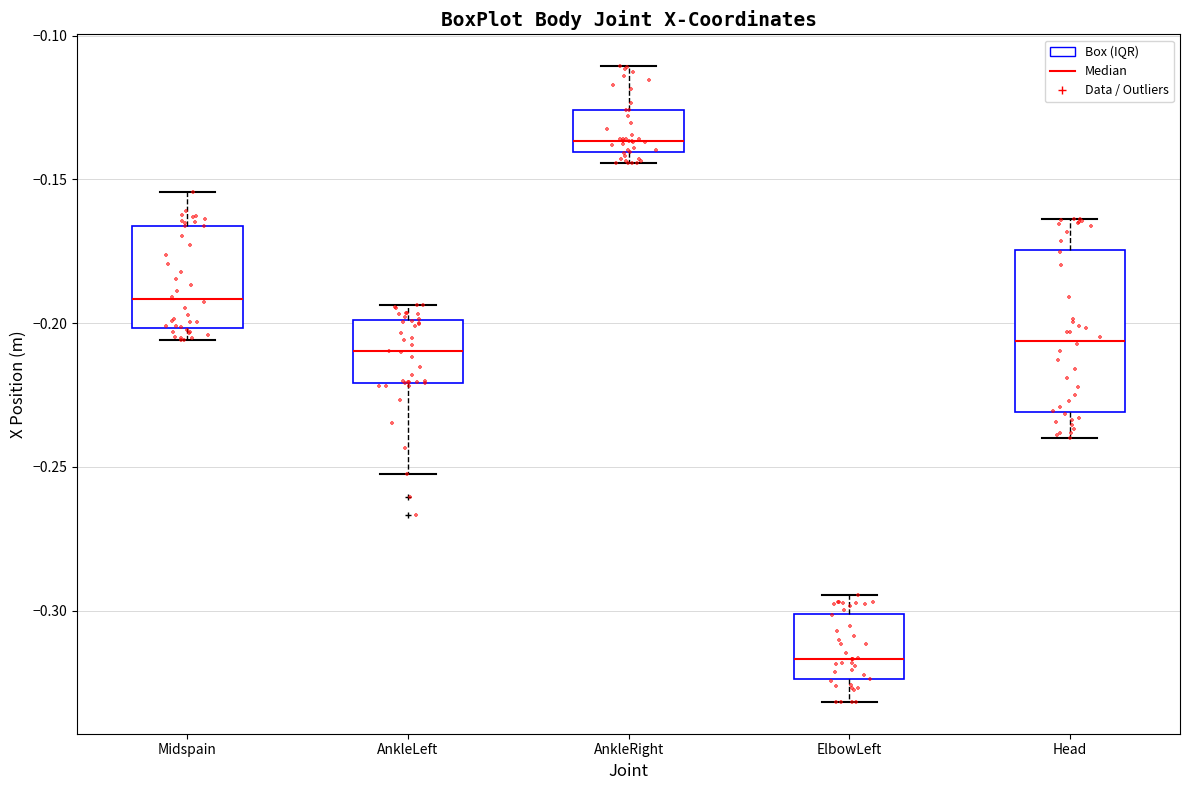

Comparing the boxes themselves (not the whiskers), which one is the tallest?

Head